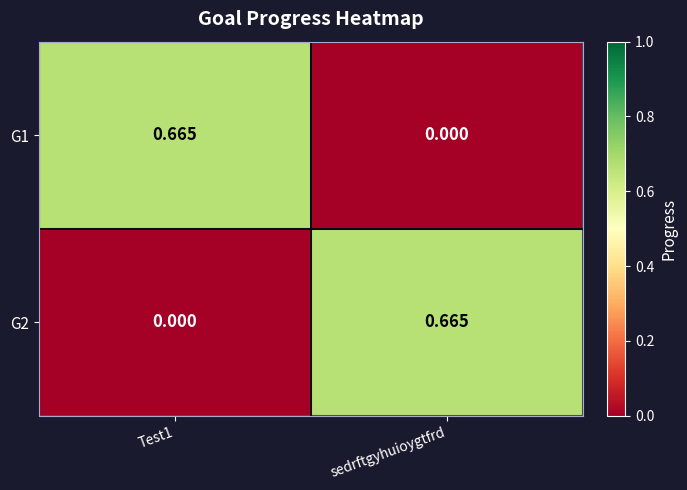

Which category has the highest value in the G2 series?

sedrftgyhuioygtfrd